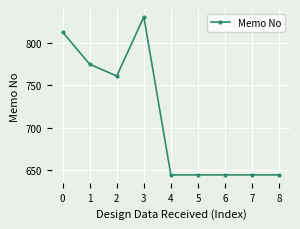

Where is the first local minimum?

2